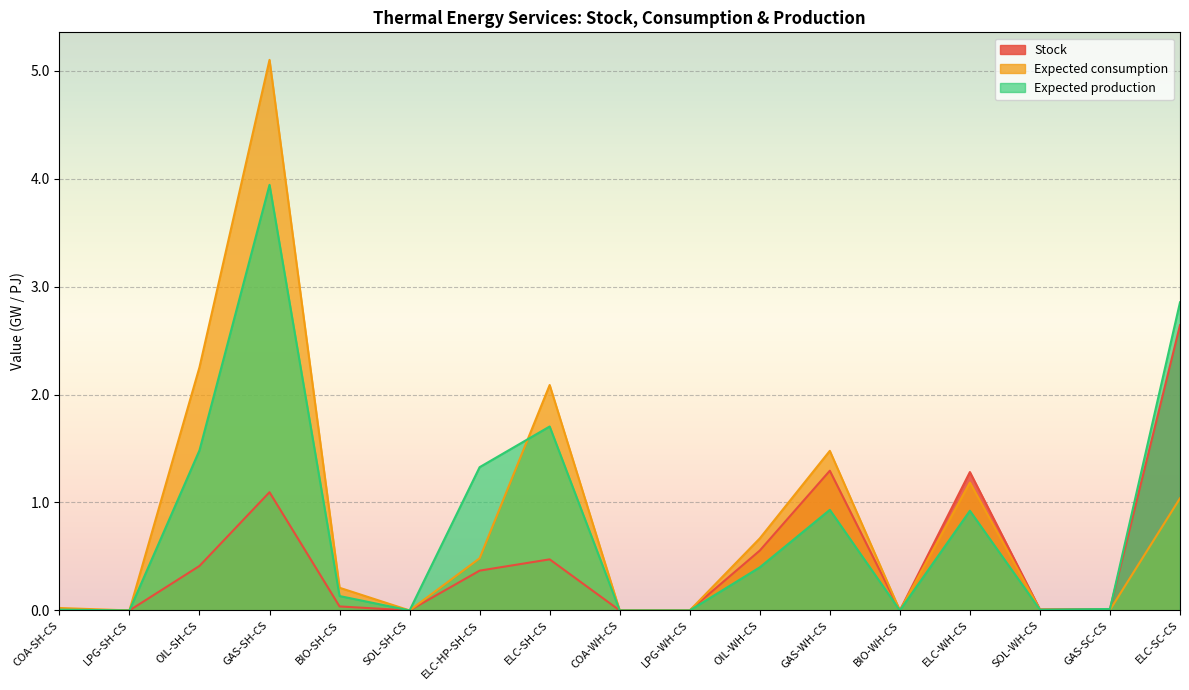

Is the value of Stock at COA-WH-CS greater than the value of Expected production at BIO-SH-CS?

No